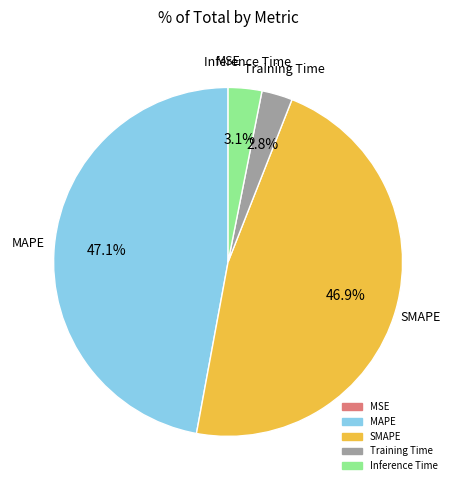

Does Training Time represent more than half of the total?

No